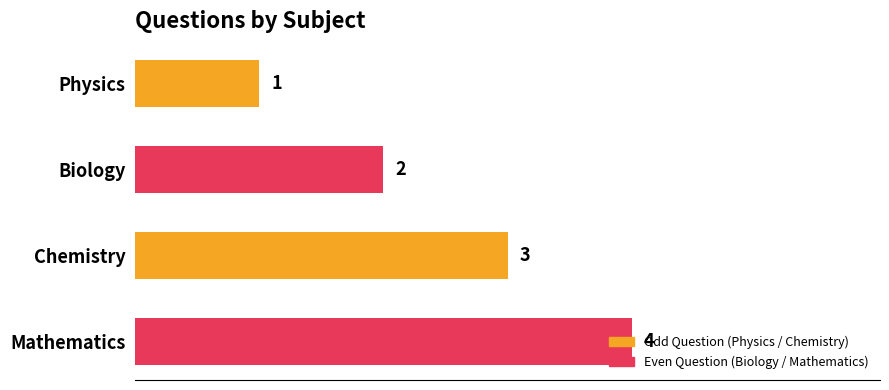

What is the sum of the values at Mathematics and Chemistry?

7